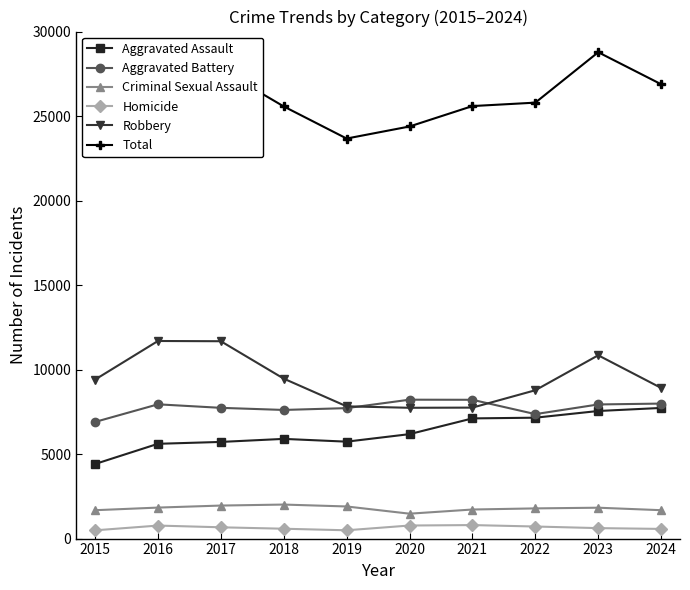

Is it true that Aggravated Assault equals 1879 at 2020?

False